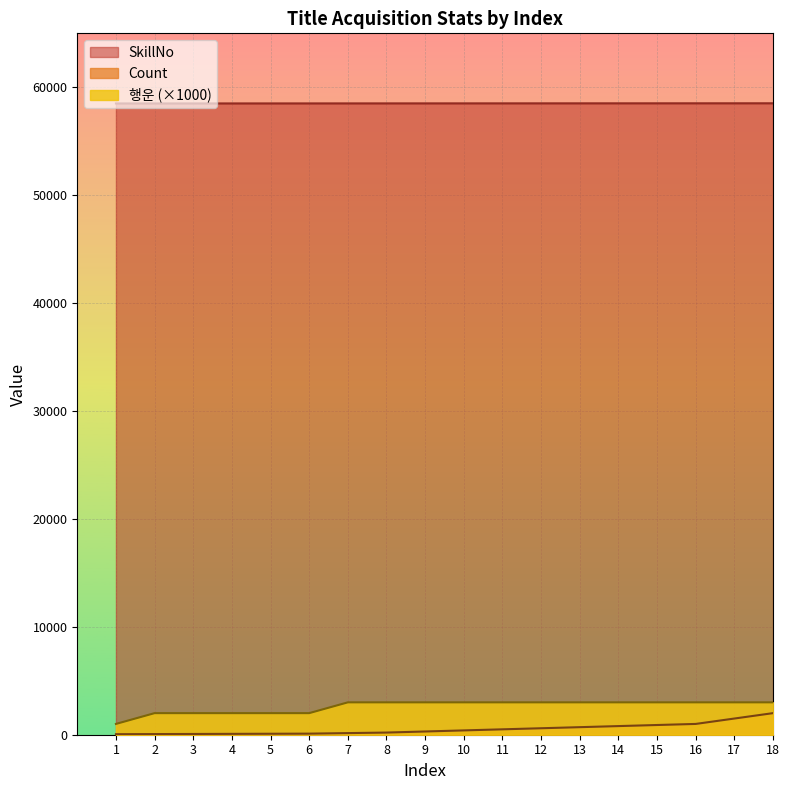

Reading right to left, list all the values displayed in this chart.

Count: 2000	1500	1000	900	800	700	600	500	400	300	200	150	100	90	80	70	60	50
SkillNo: 58518	58517	58516	58515	58514	58513	58512	58511	58510	58509	58508	58507	58506	58505	58504	58503	58502	58501
행운: 3000	3000	3000	3000	3000	3000	3000	3000	3000	3000	3000	3000	2000	2000	2000	2000	2000	1000